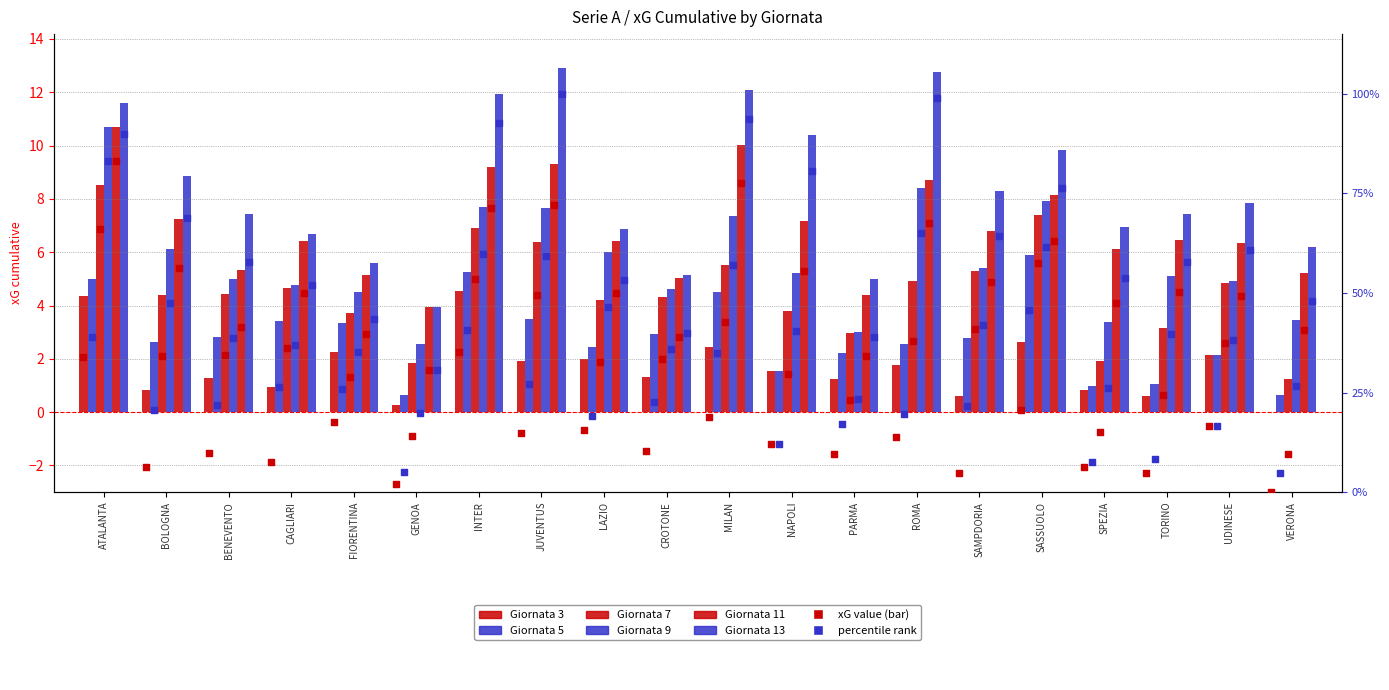

Which series contains the highest Y value?

Giornata 13